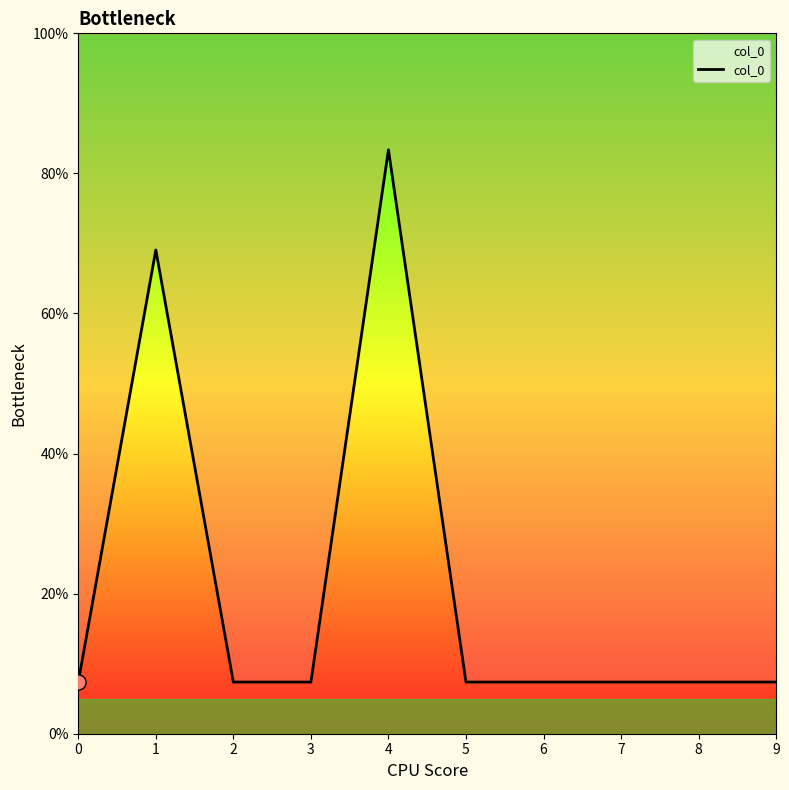

Approximately how many times larger is the value at 9 compared to 1?

0.1